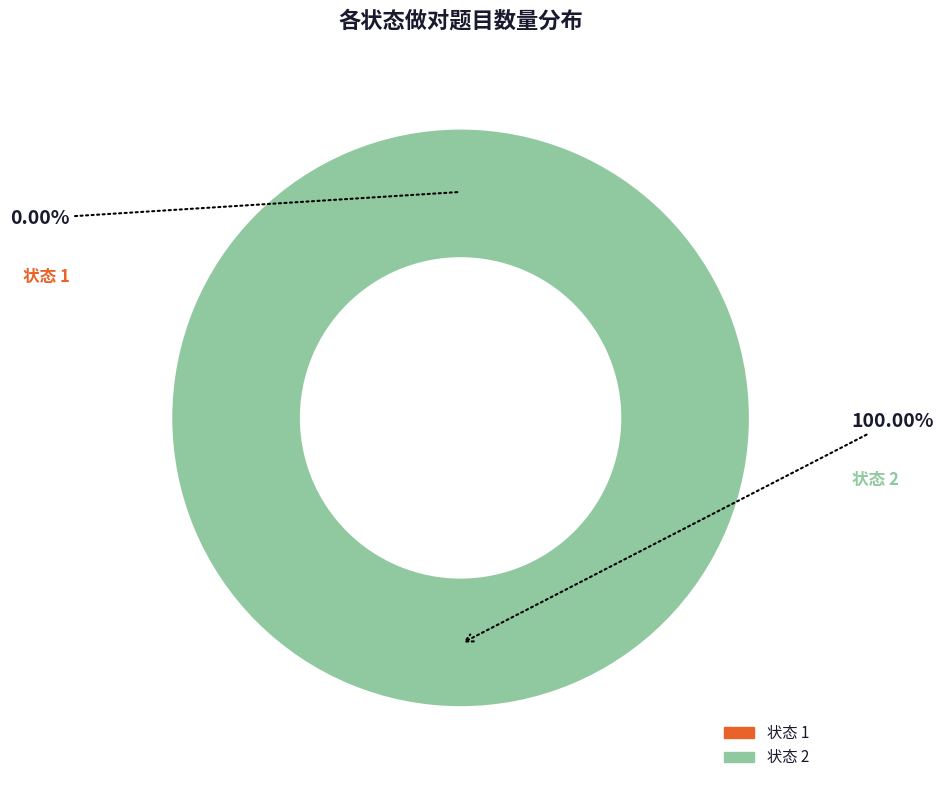

What is the smallest slice in the pie chart?

1